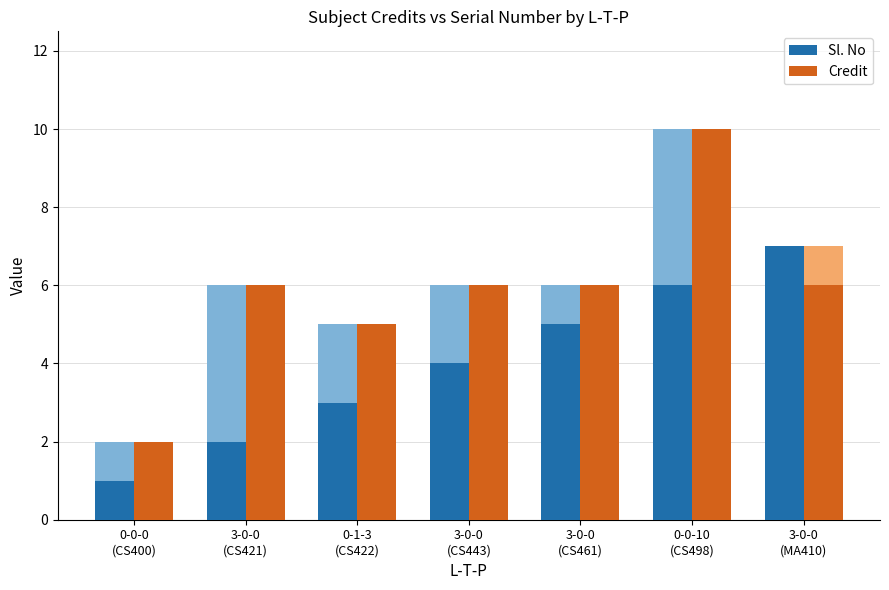

Reading right to left, list all the values displayed in this chart.

Sl. No: 3-0-0
(MA410)=7	0-0-10
(CS498)=6	3-0-0
(CS461)=5	3-0-0
(CS443)=4	0-1-3
(CS422)=3	3-0-0
(CS421)=2	0-0-0
(CS400)=1
Credit: 3-0-0
(MA410)=6	0-0-10
(CS498)=10	3-0-0
(CS461)=6	3-0-0
(CS443)=6	0-1-3
(CS422)=5	3-0-0
(CS421)=6	0-0-0
(CS400)=2